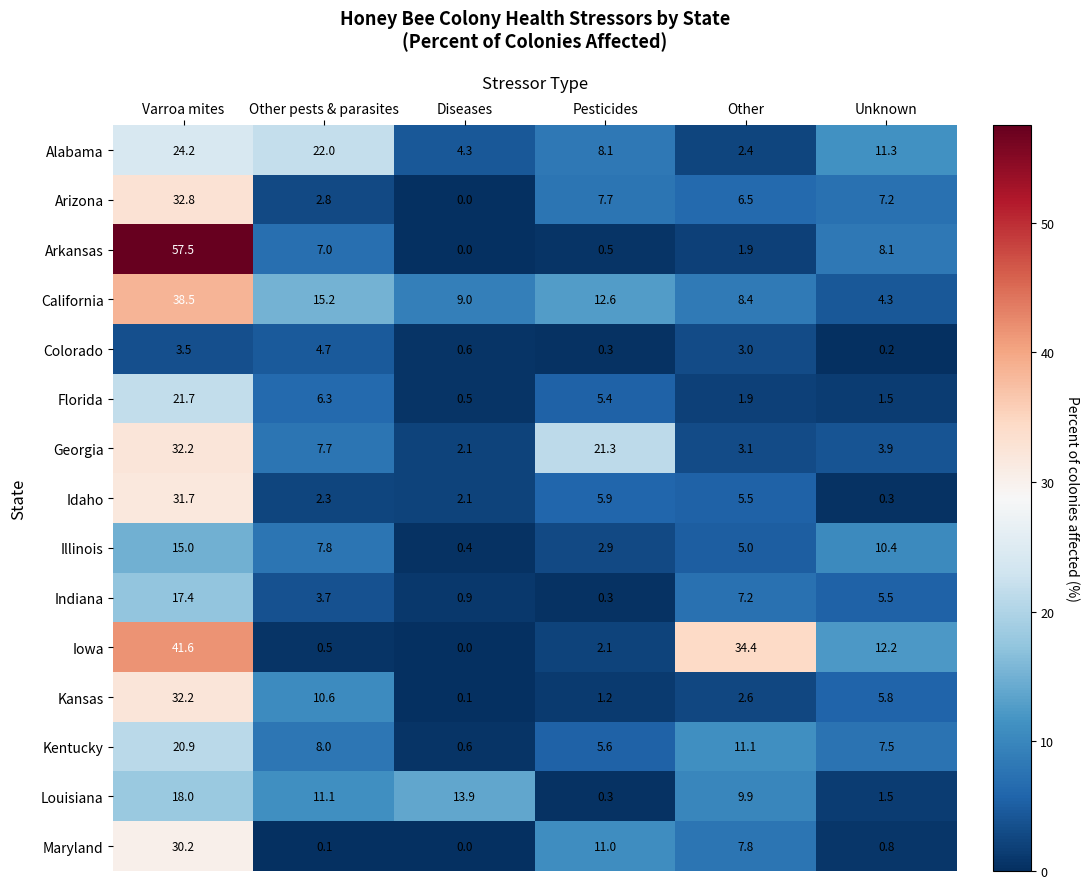

At how many categories does at least one series exceed 50?

1